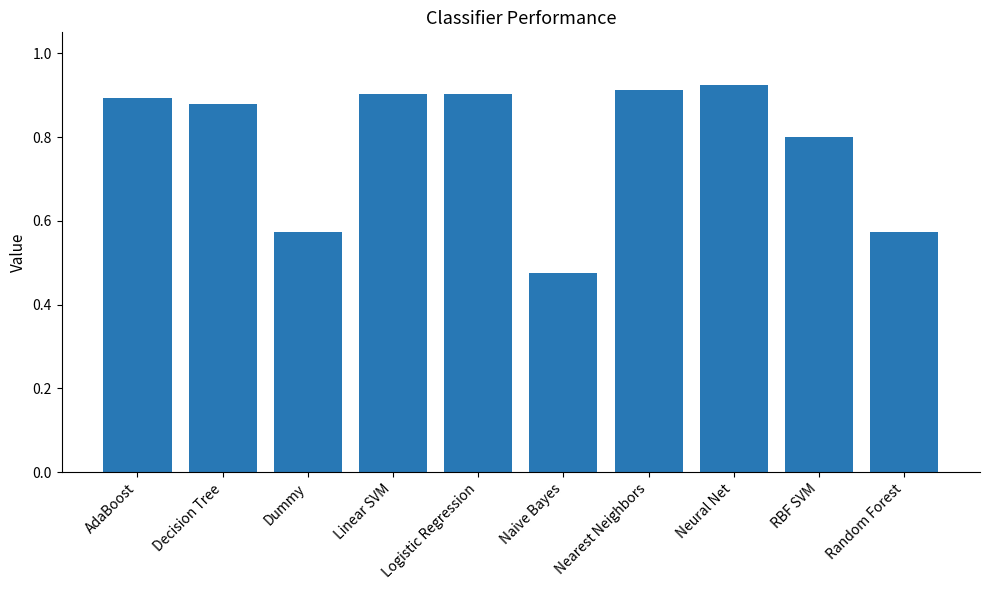

Does the chart contain stacked bars?

No